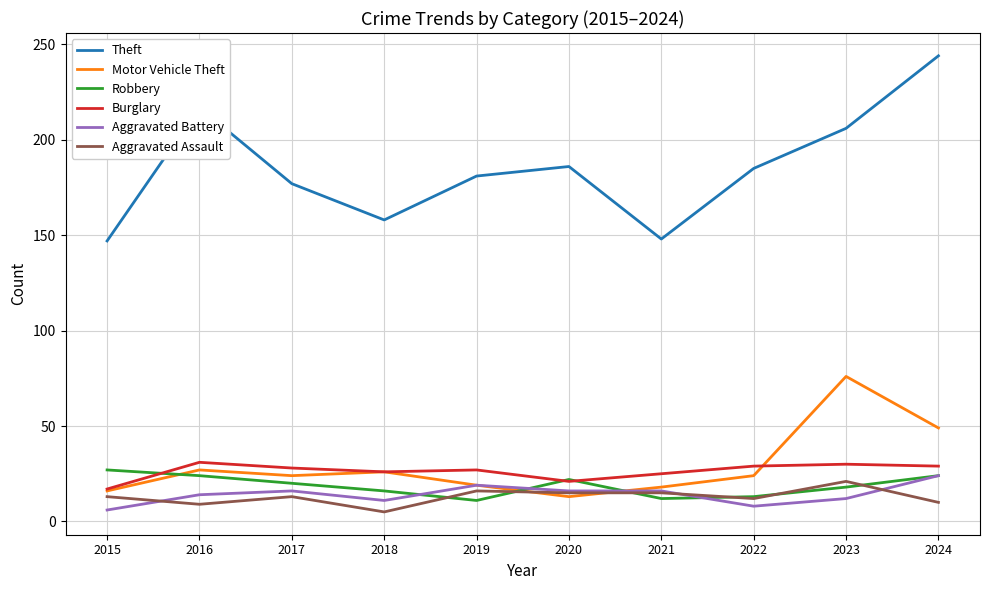

What is the approximate value of Aggravated Assault at 2024?

10